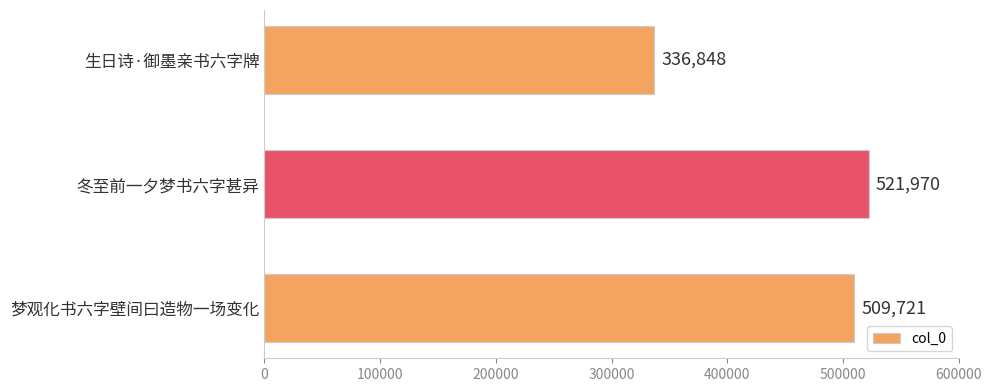

Rank the categories by value from highest to lowest.

冬至前一夕梦书六字甚异, 梦观化书六字壁间曰造物一场变化, 生日诗·御墨亲书六字牌